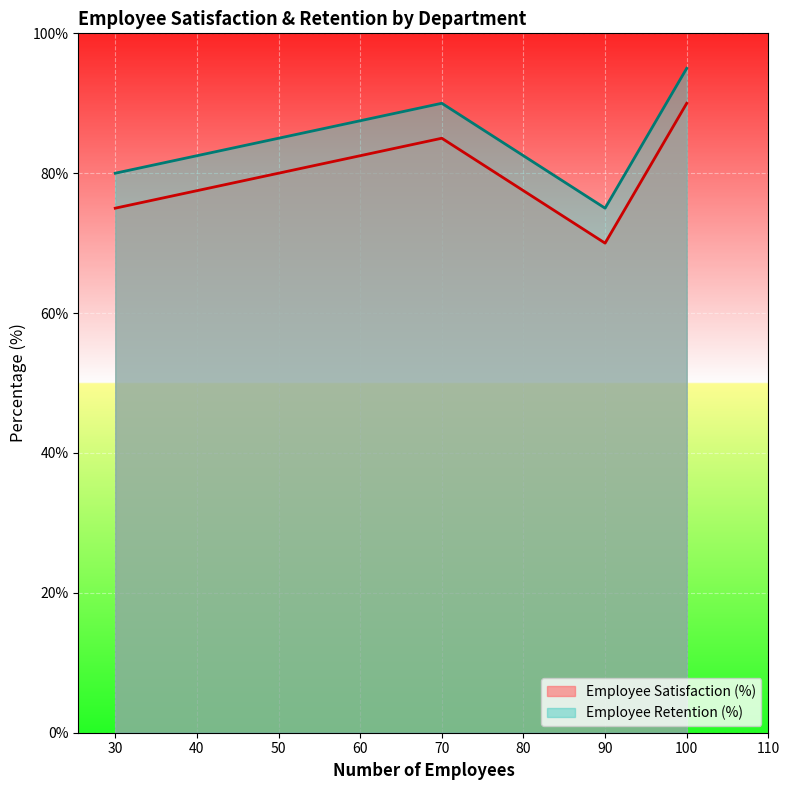

True or false: Employee Retention (%) and Employee Satisfaction (%) intersect in this chart.

False